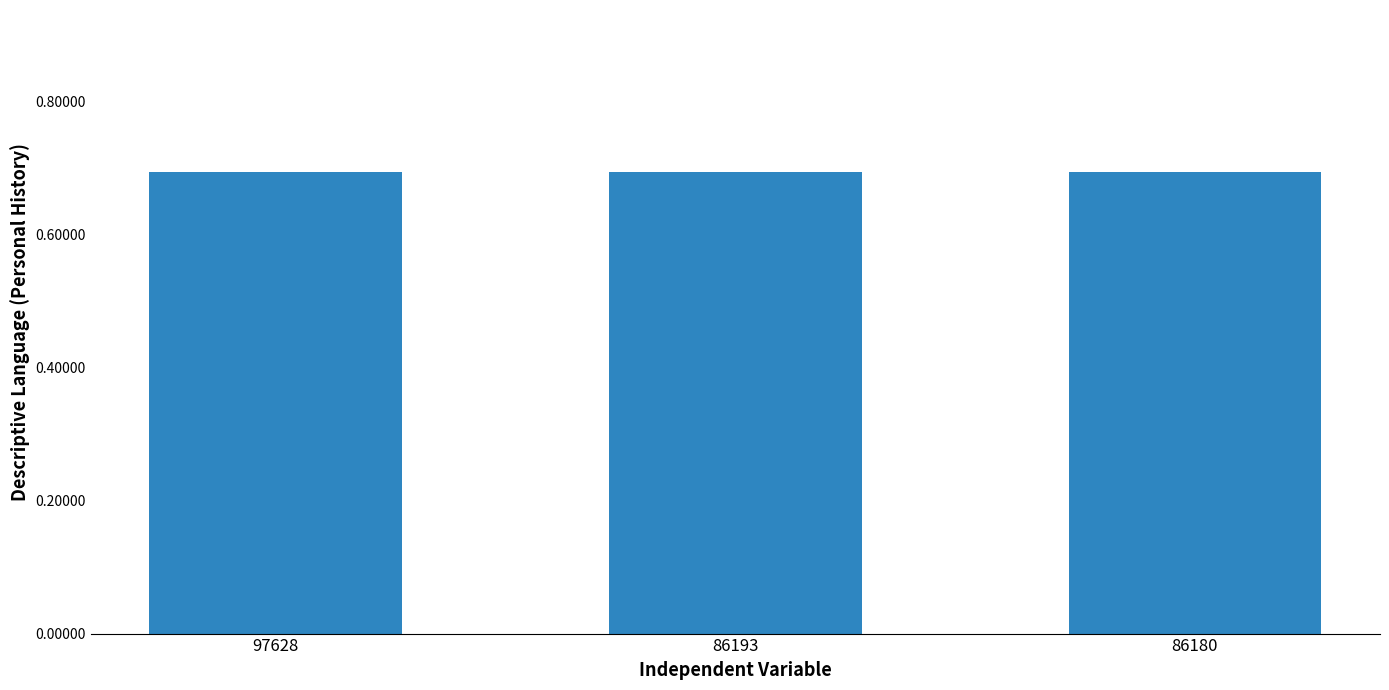

What is the sum of the values at 86193 and 86180?

1.4